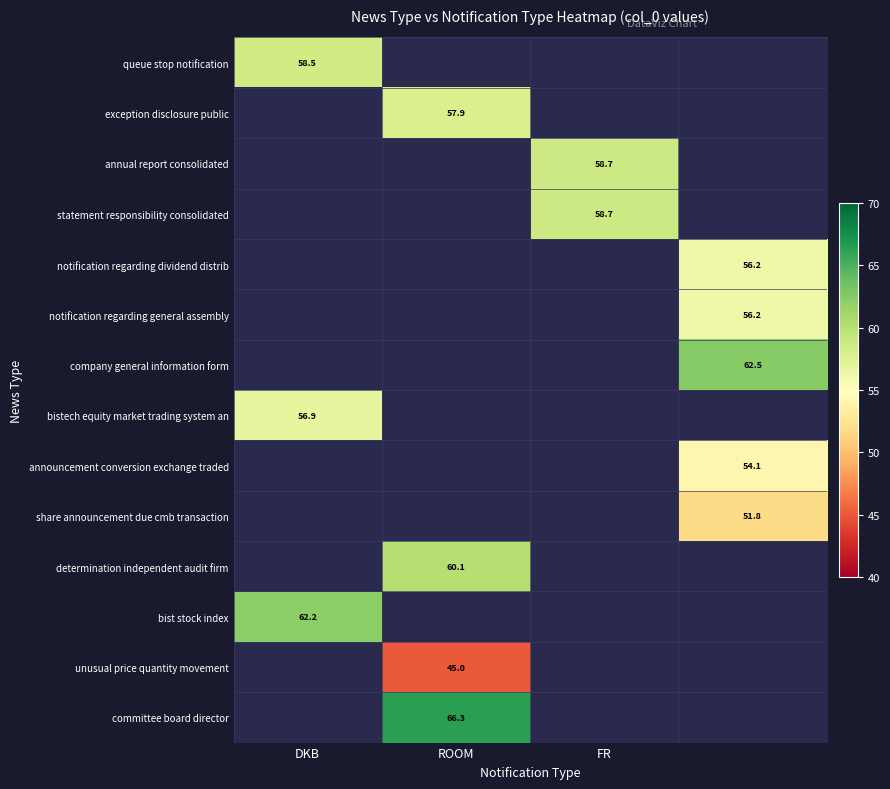

Which series has the largest total across all categories?

committee board director